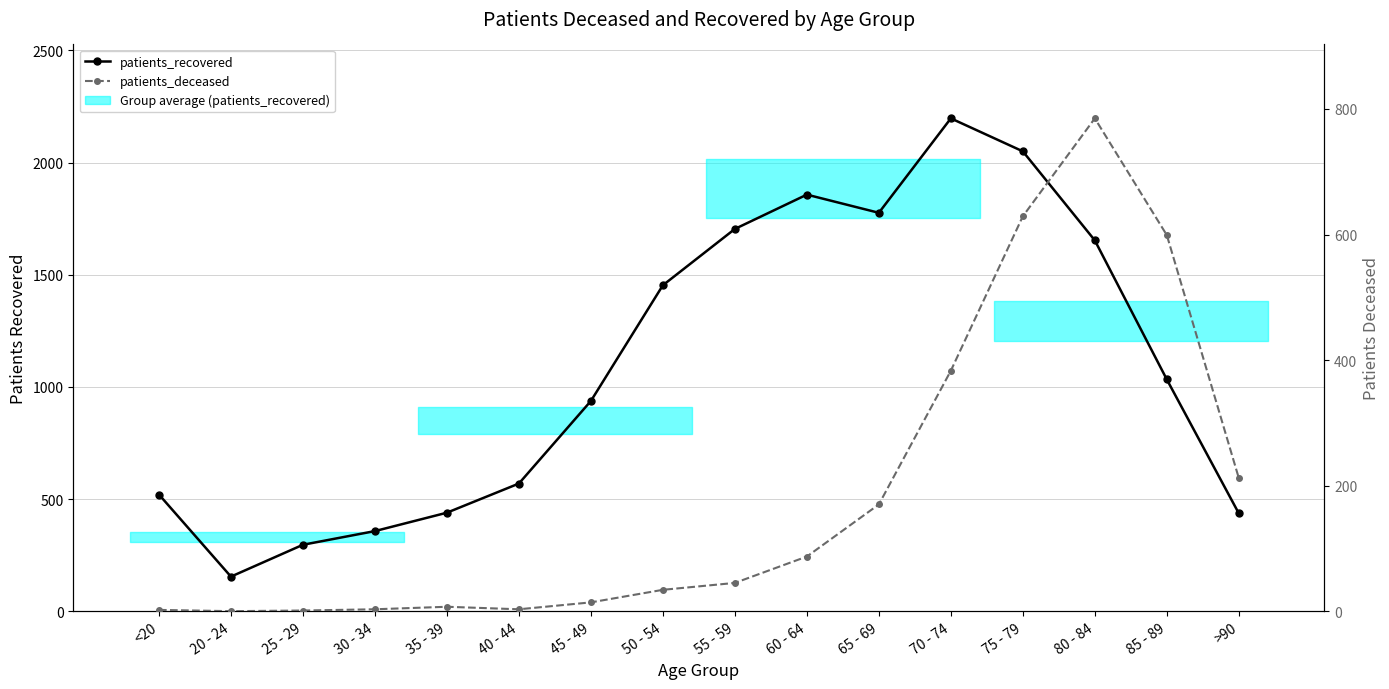

What is the label of the 5th point from the left?

35 - 39